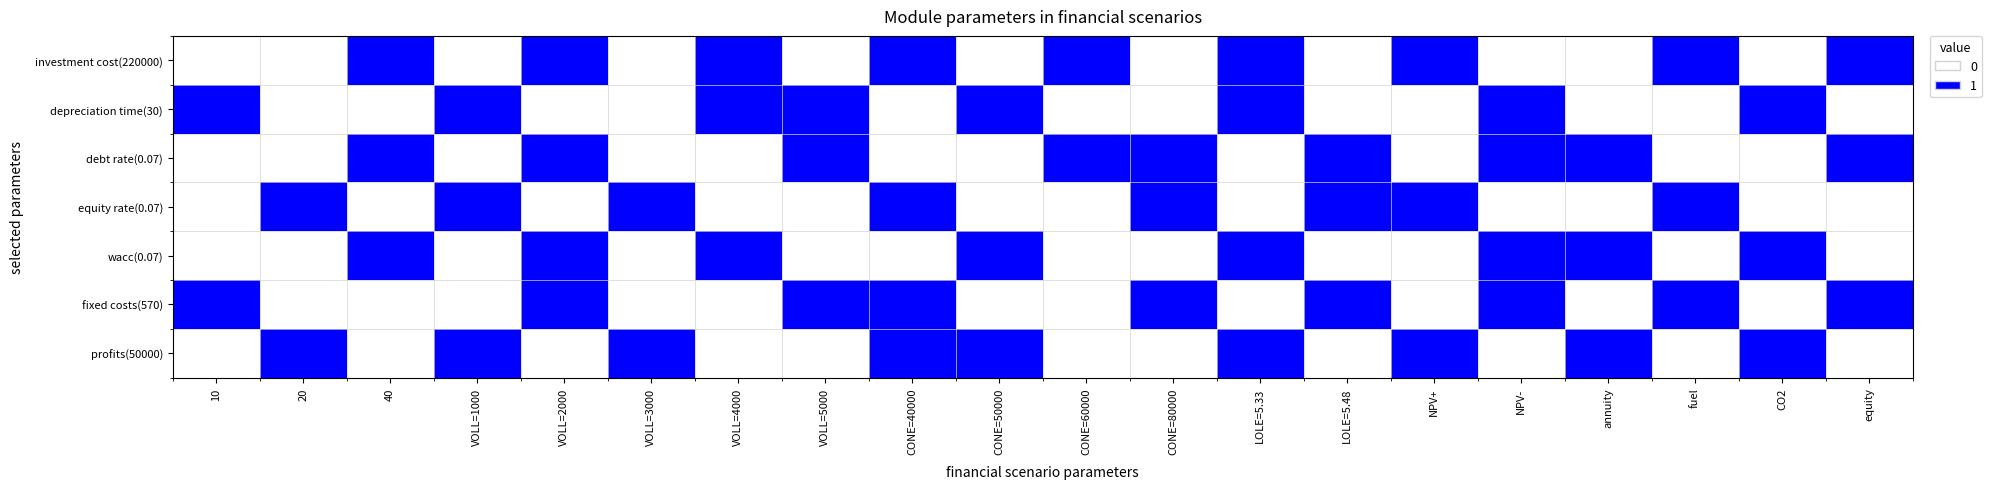

Which series has the widest spread of values?

investment cost(220000)